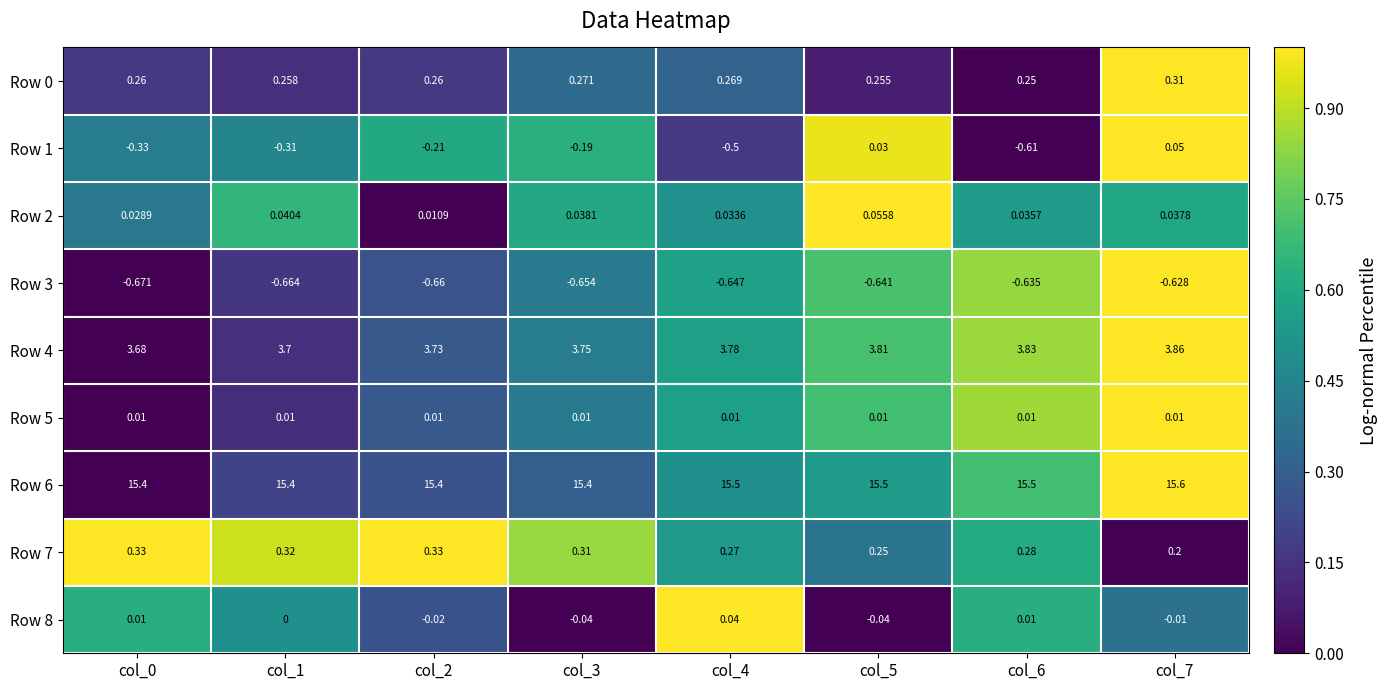

Is the value of Row 8 at col_0 greater than the value of Row 6 at col_1?

No